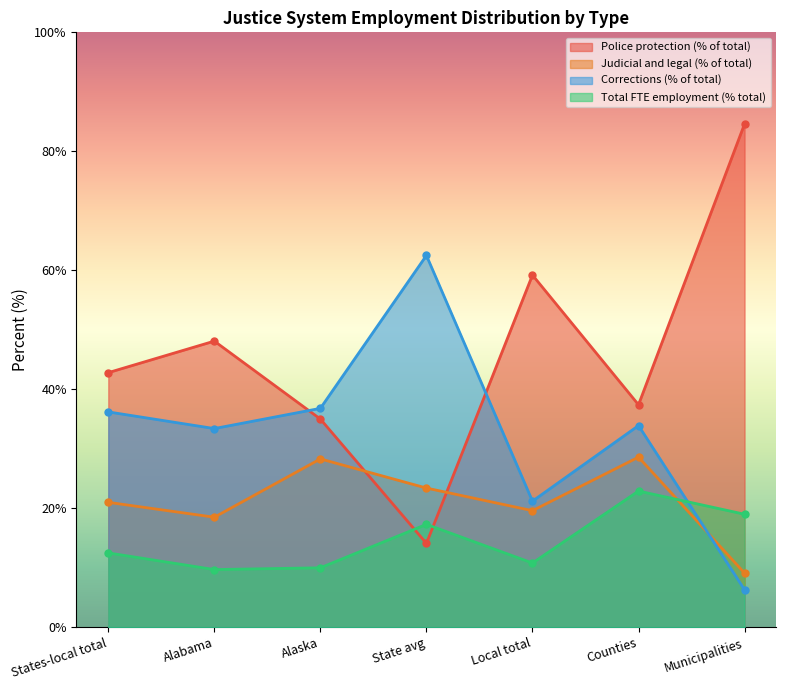

What is the difference between the highest and lowest values at Municipalities?

78.3